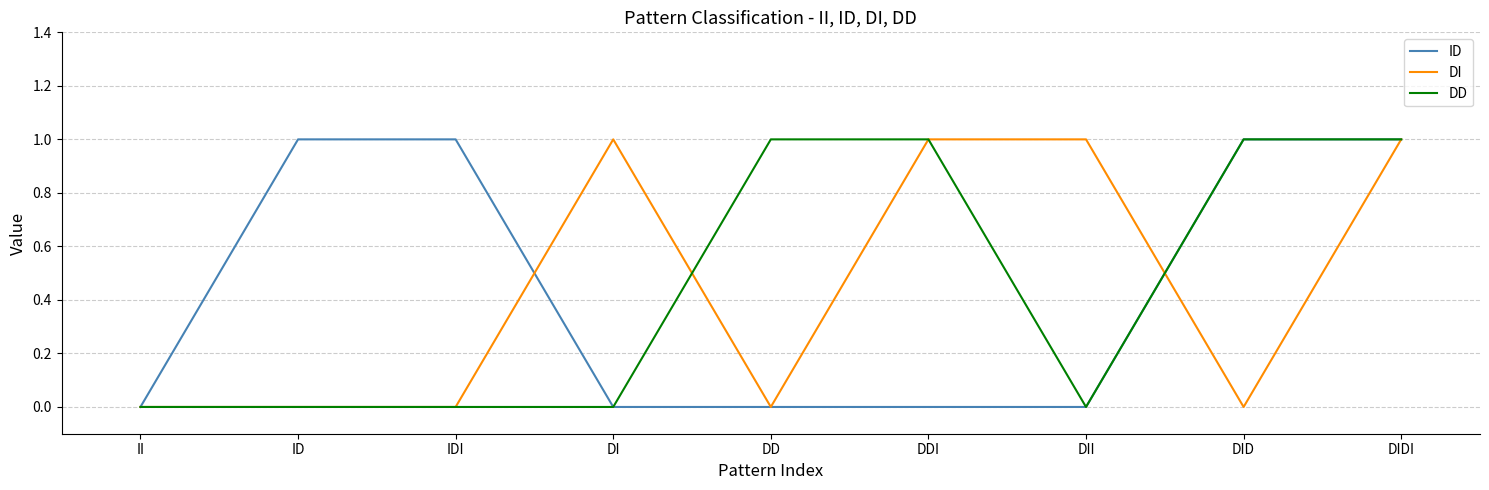

True or false: DI and ID intersect in this chart.

True